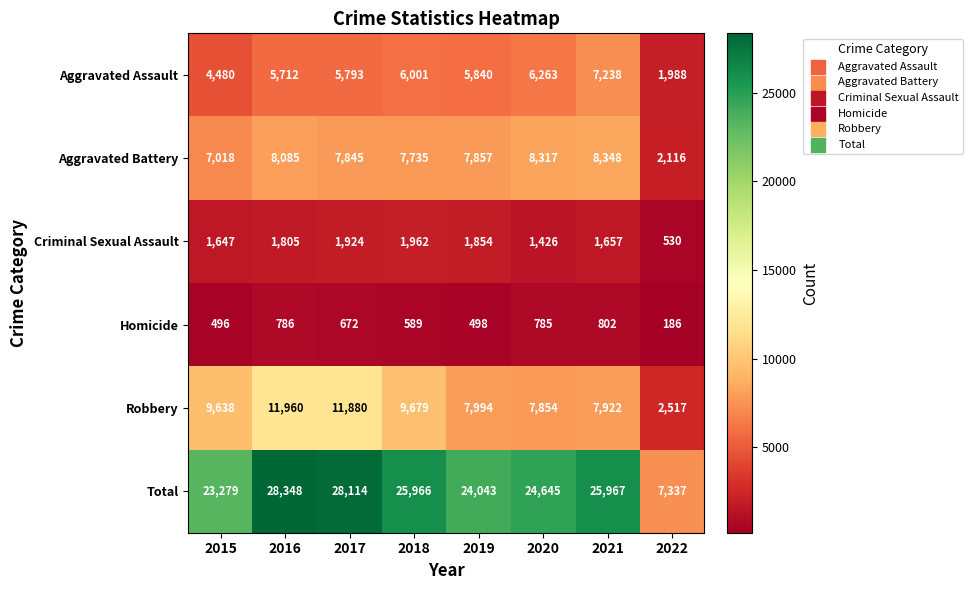

What is the sum of all Aggravated Battery values?

57321